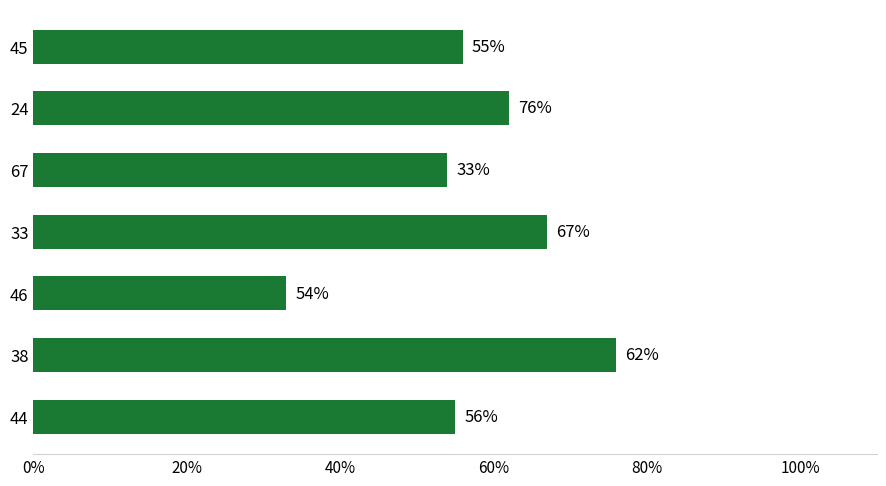

What is the ratio of the value at 38 to the value at 45?

1.4